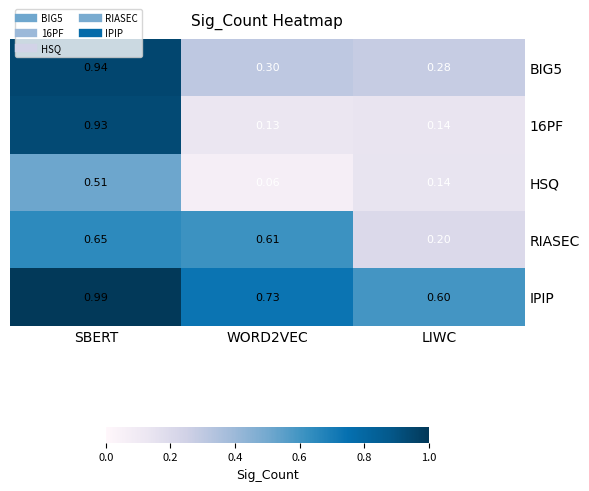

Which category has the highest value across all series?

SBERT